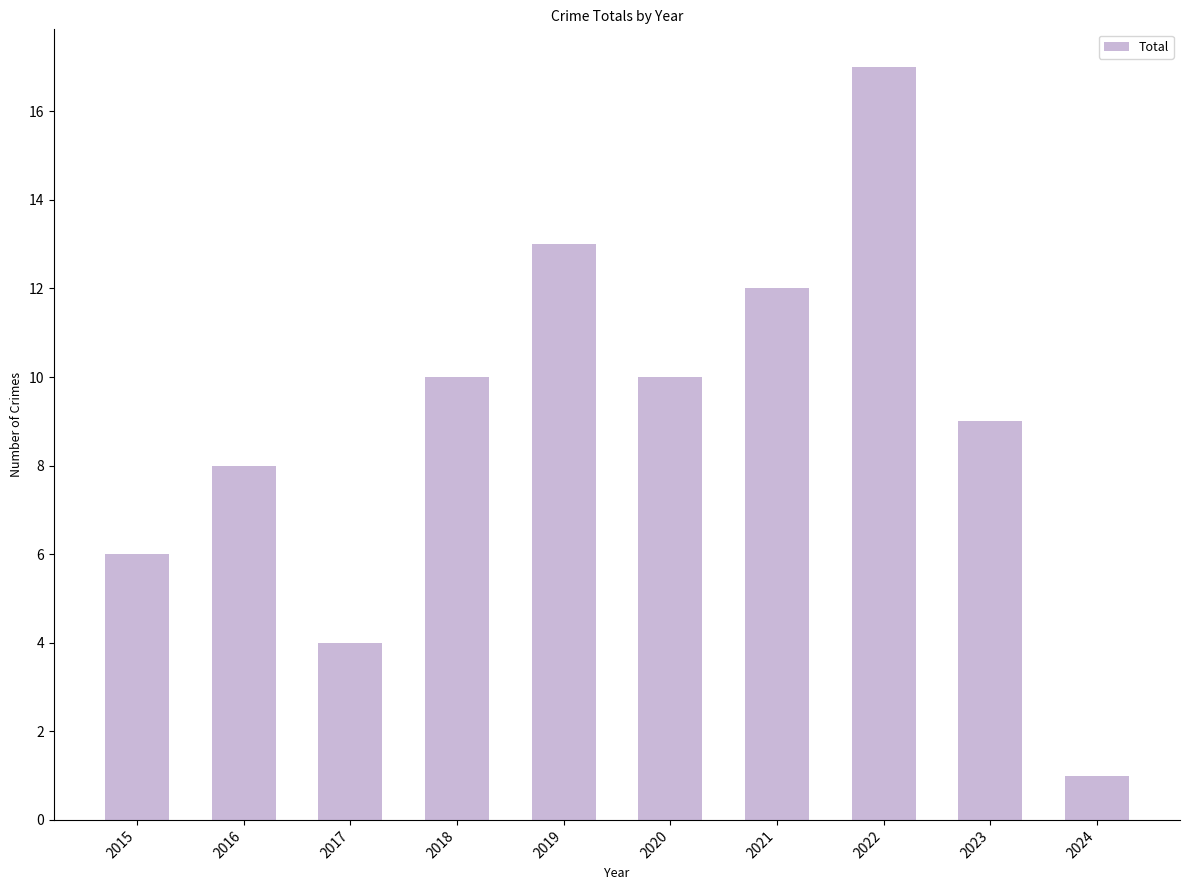

The chart shows a value of 5 at 2020. True or false?

False